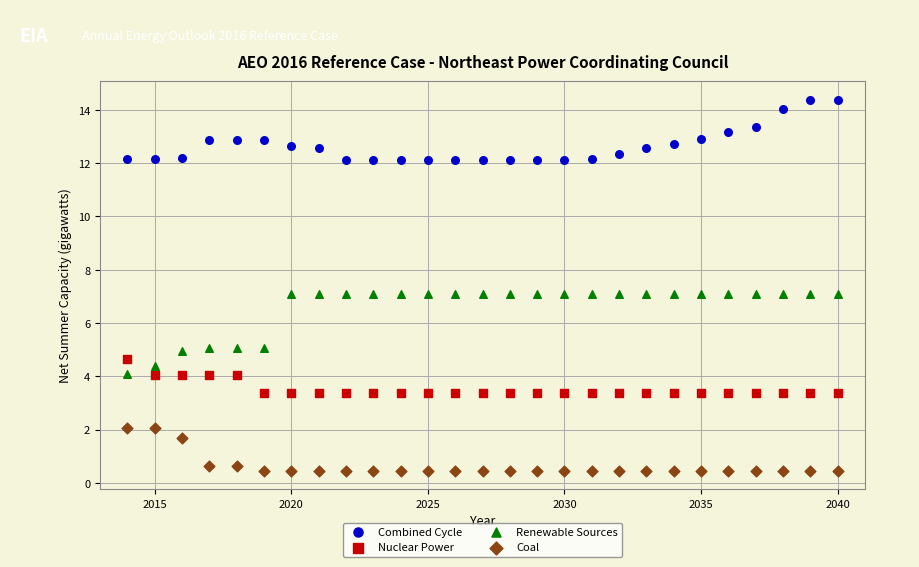

Across all data points, what is the range of X values (max minus min)?

26.0